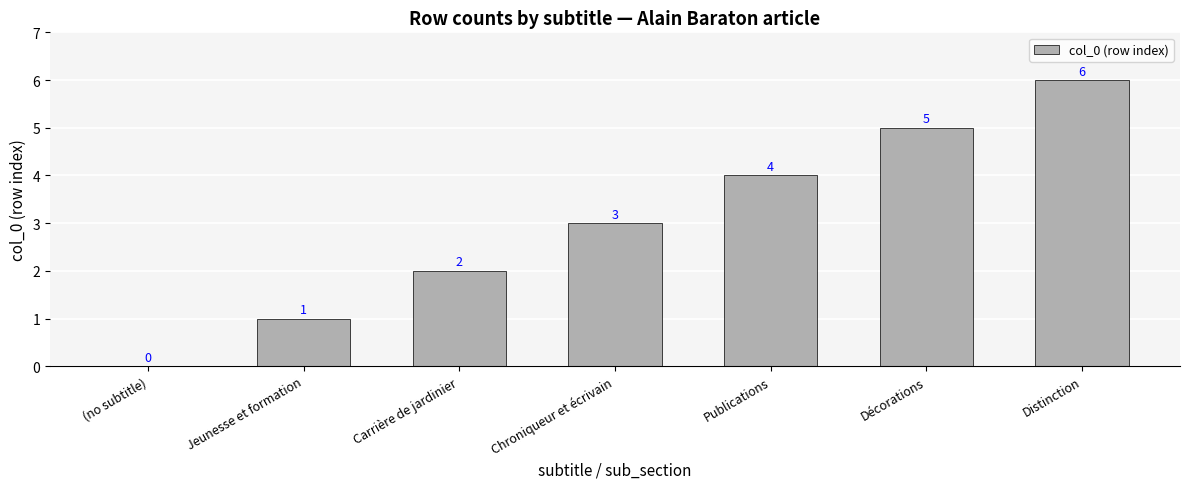

What is the sum of all values?

21